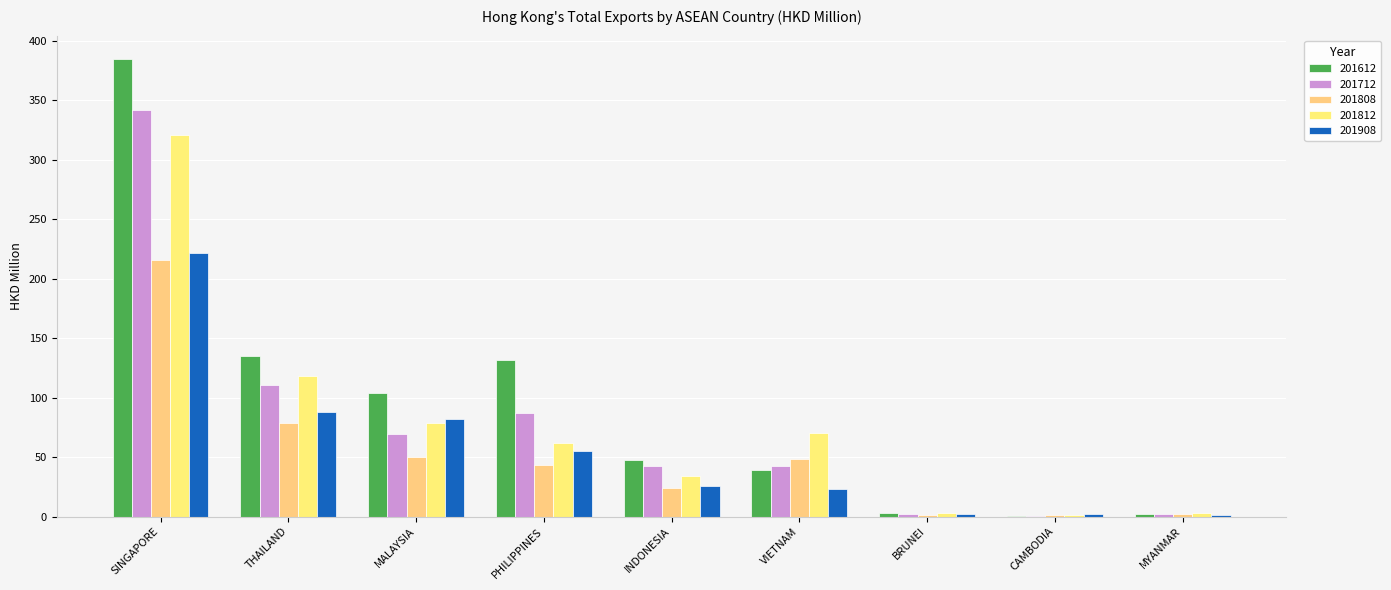

What is the total value across all series at PHILIPPINES?

379.8